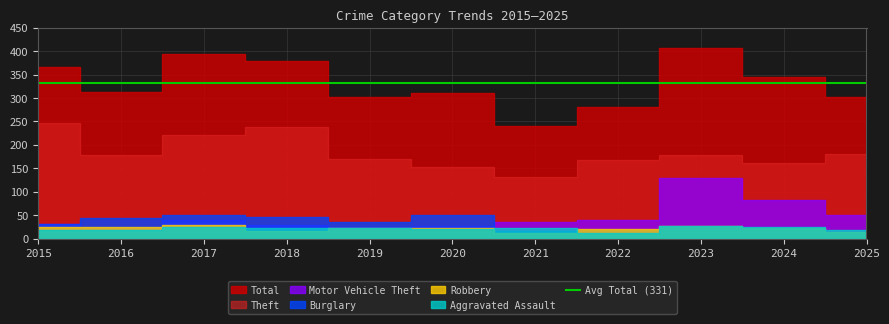

Rank the categories by Motor Vehicle Theft value from highest to lowest.

2023, 2024, 2025, 2017, 2022, 2021, 2015, 2018, 2020, 2016, 2019